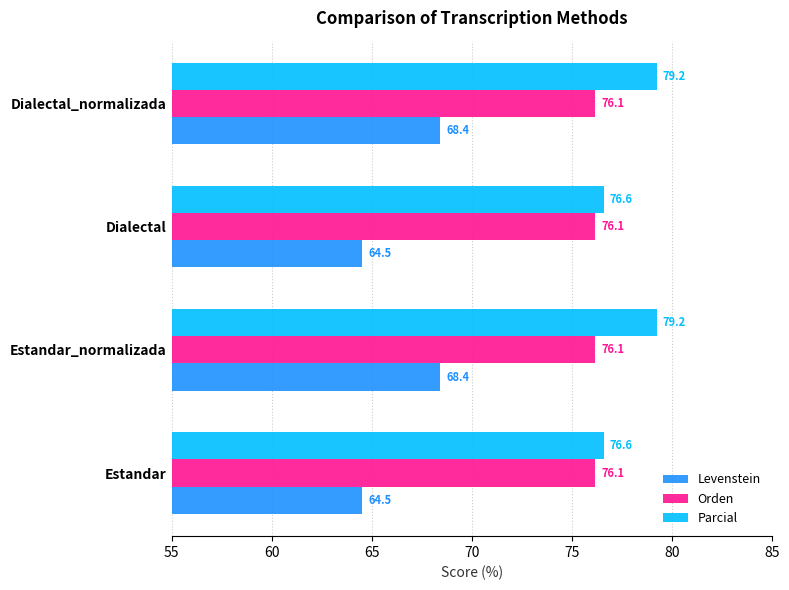

What are all the series names shown in the legend?

Levenstein, Orden, Parcial